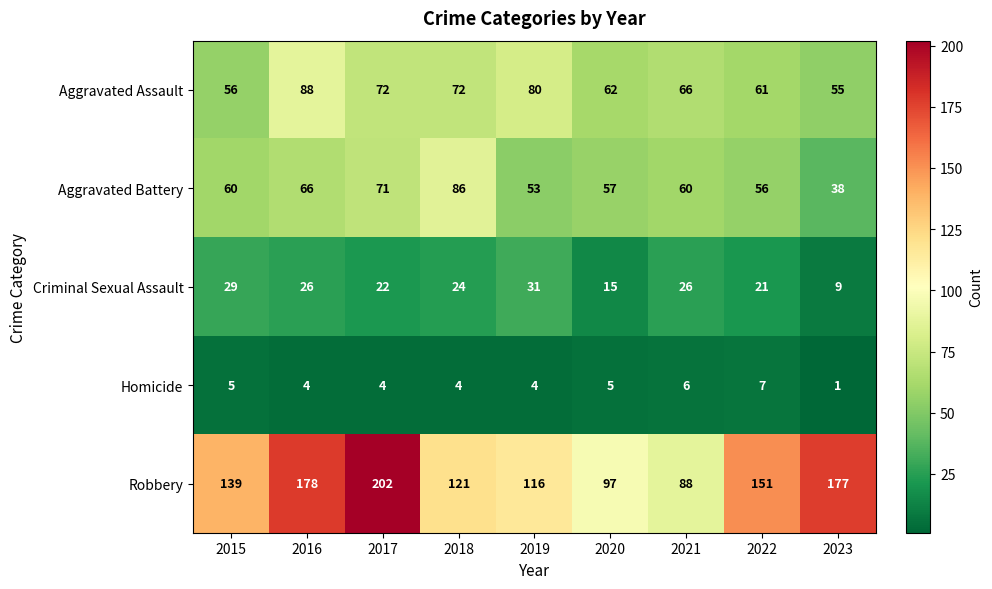

What is the total value across all series at 2019?

284